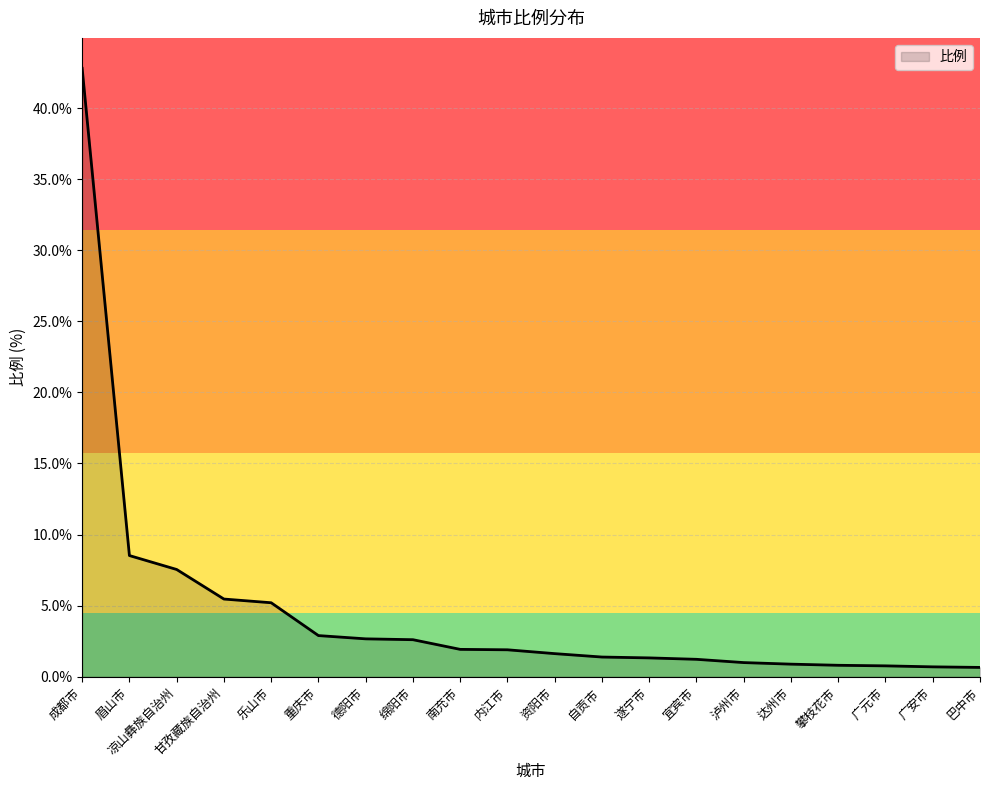

At which label is the value closest to 21?

眉山市